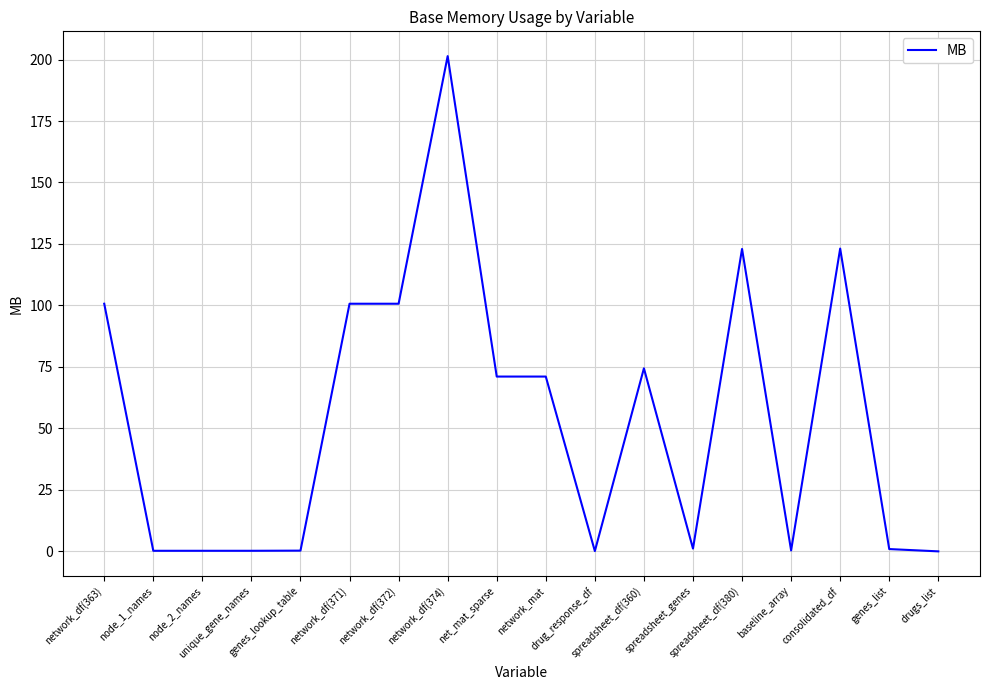

What is the difference between the maximum and minimum values?

201.4